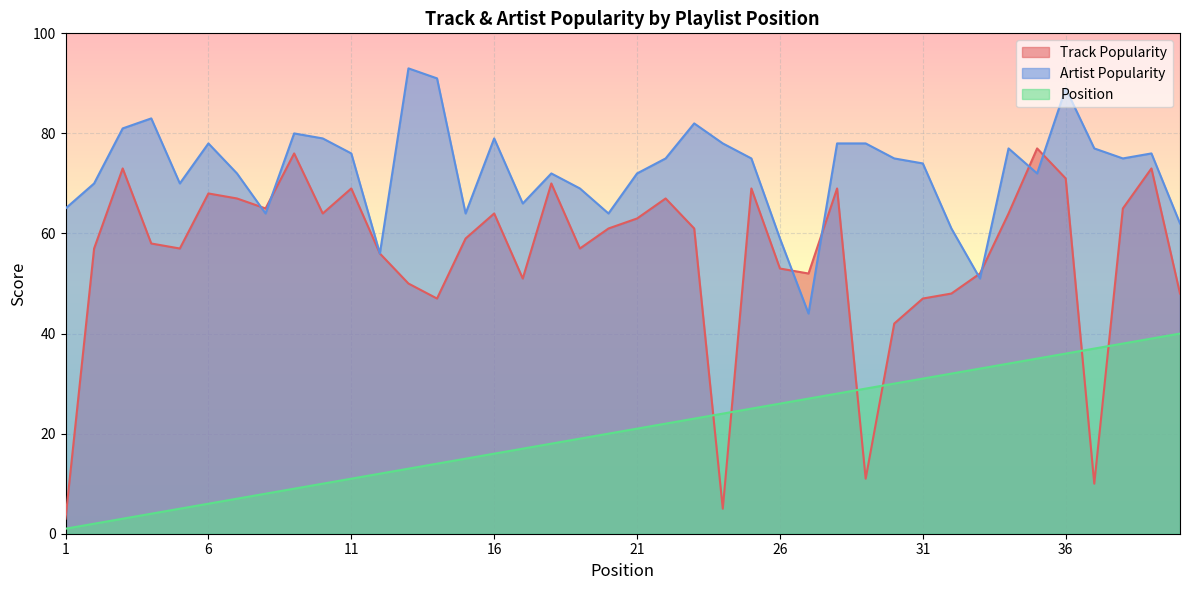

At which label does Track Popularity reach its minimum?

1